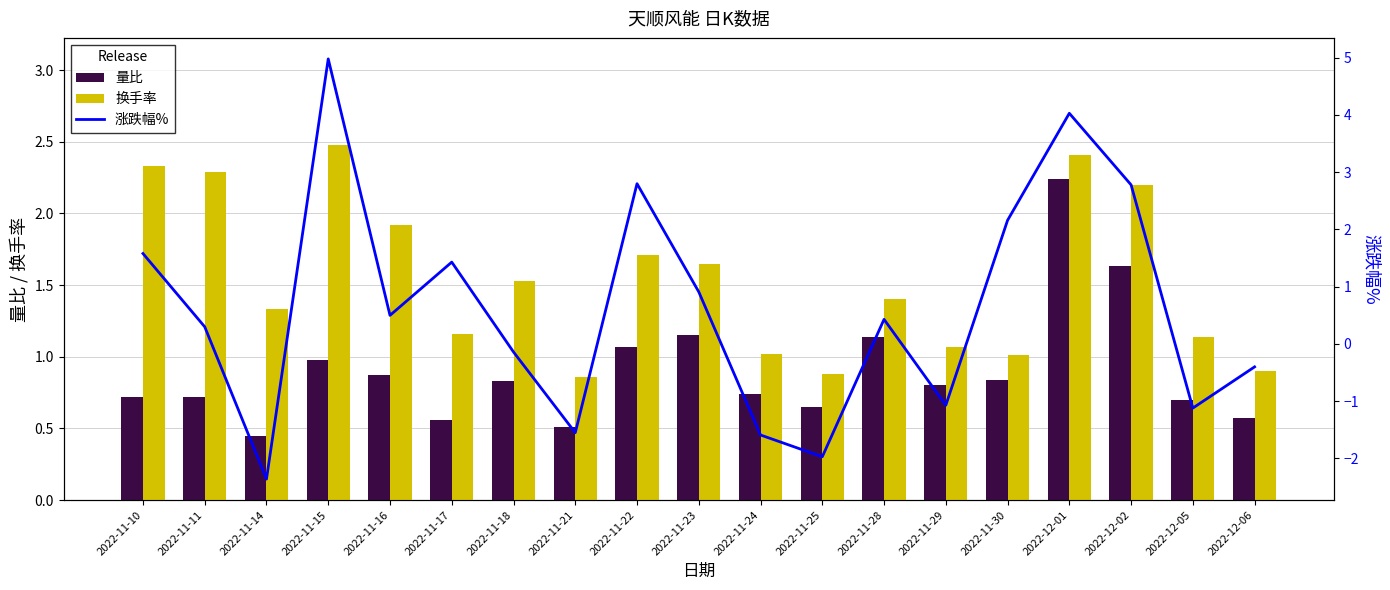

What is the maximum value shown in the chart?

5.0